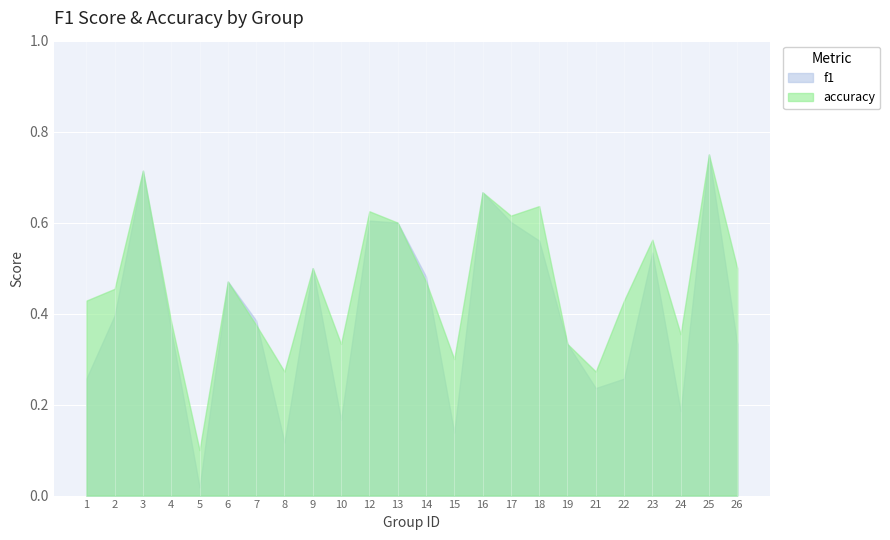

At which category is the sum across all series the highest?

25